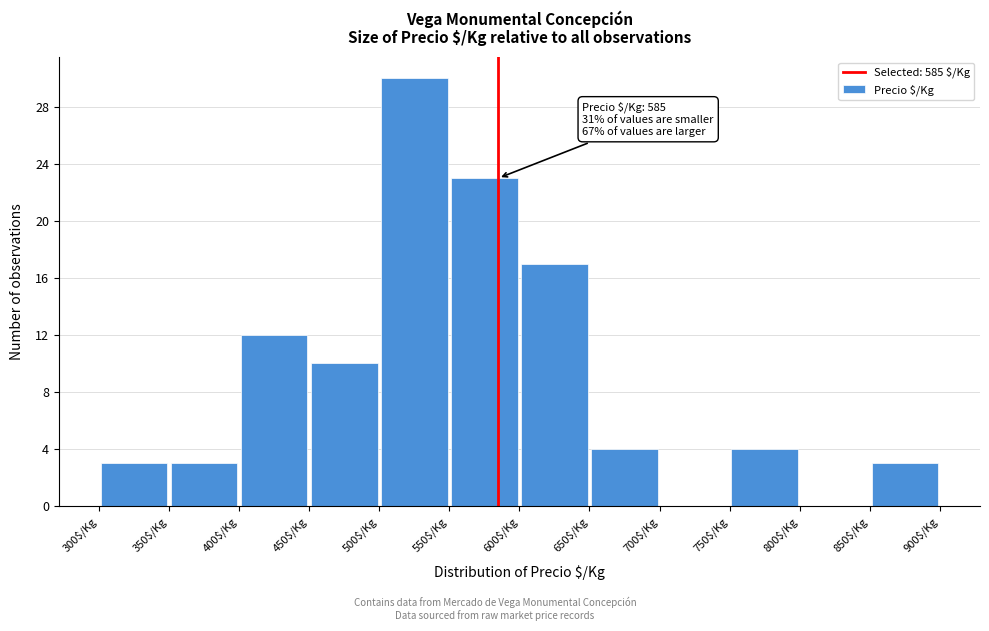

Over which range of the x-axis is the bar tallest?

500 to 550